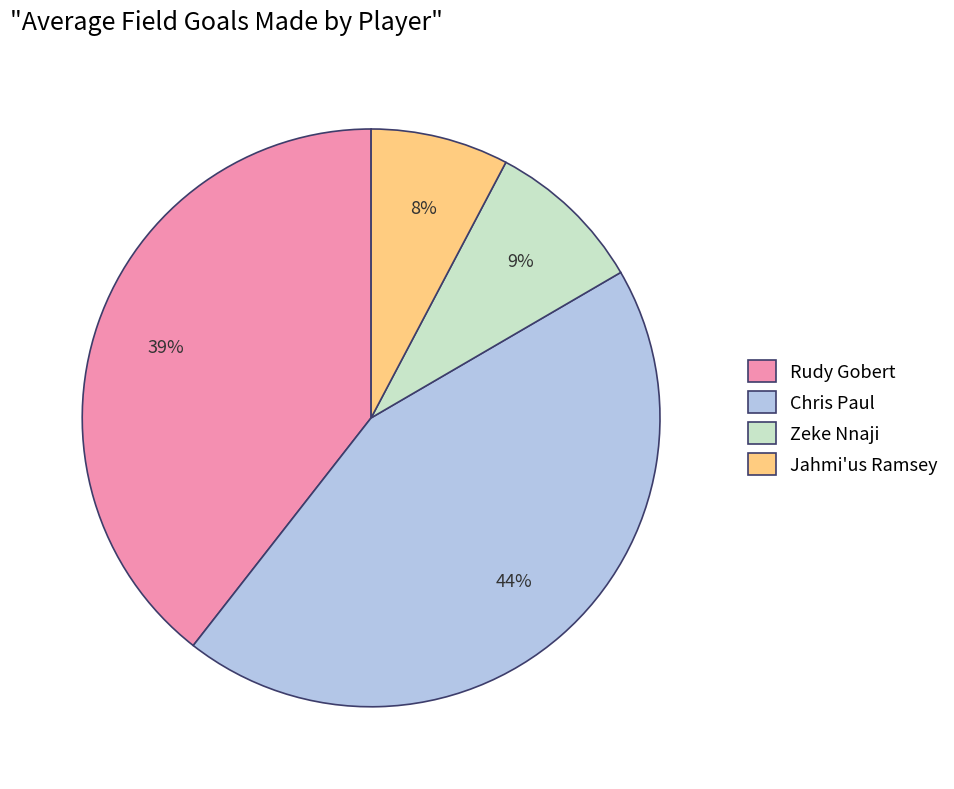

To the nearest percent, what is the difference between the largest and smallest slice percentages?

36%